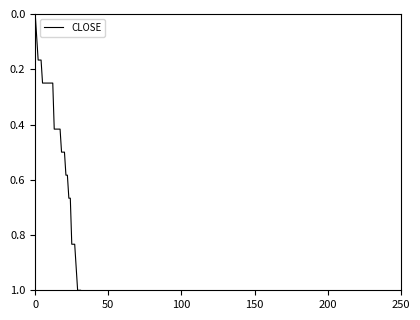

What is the difference between the maximum and minimum values?

1.0